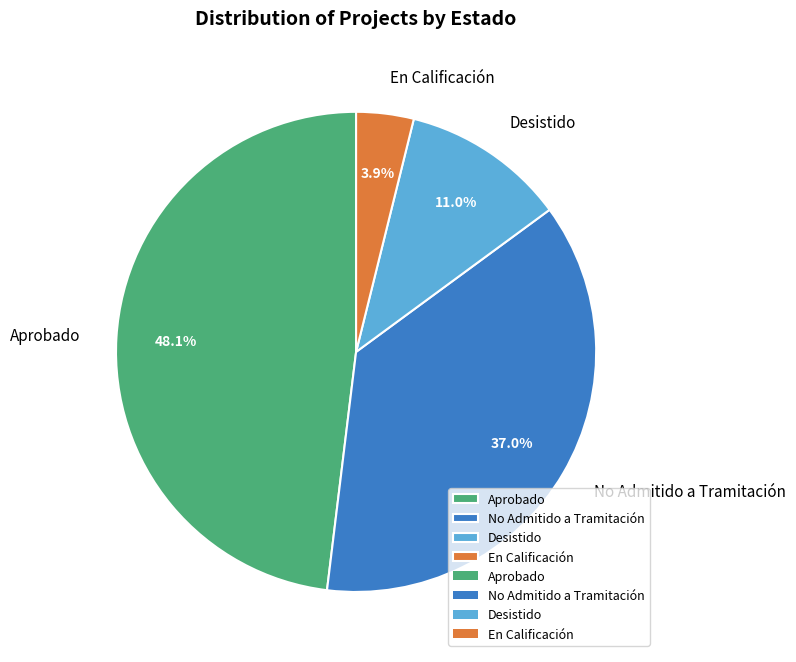

To the nearest percent, what portion does Aprobado represent?

48%